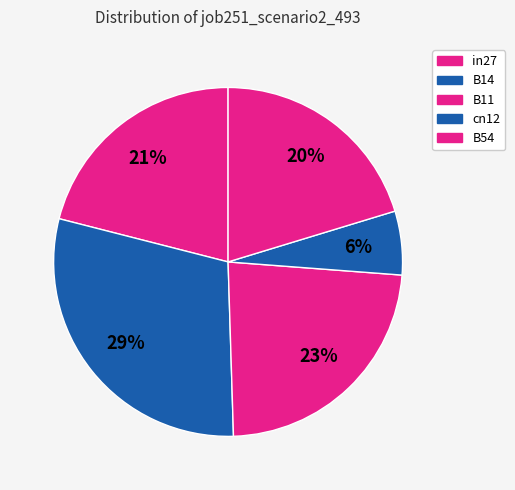

The B11 slice represents 23% of the pie. True or false?

True